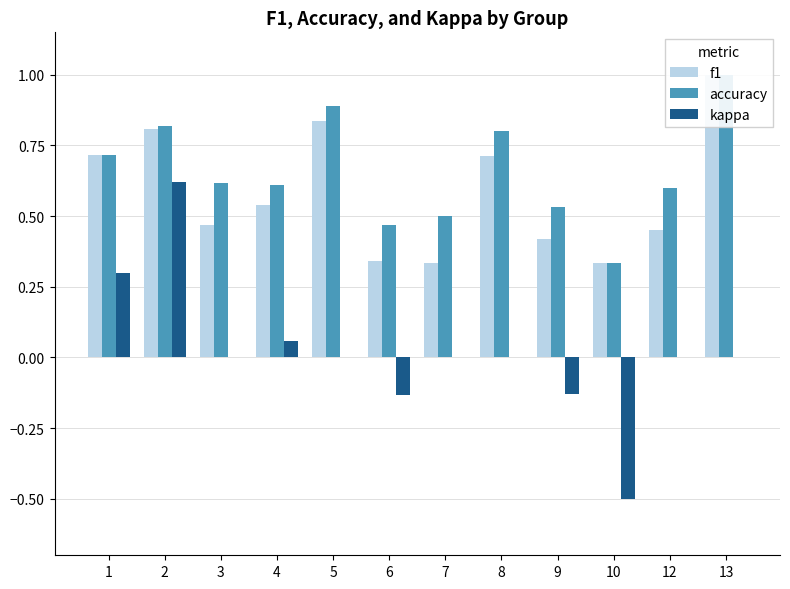

Reading left to right, transcribe all the data shown in this chart.

f1: 1=0.7	2=0.8	3=0.5	4=0.5	5=0.8	6=0.3	7=0.3	8=0.7	9=0.4	10=0.3	12=0.5	13=1.0
accuracy: 1=0.7	2=0.8	3=0.6	4=0.6	5=0.9	6=0.5	7=0.5	8=0.8	9=0.5	10=0.3	12=0.6	13=1.0
kappa: 1=0.3	2=0.6	3=0.0	4=0.1	5=0.0	6=-0.1	7=0.0	8=0.0	9=-0.1	10=-0.5	12=0.0	13=0.0